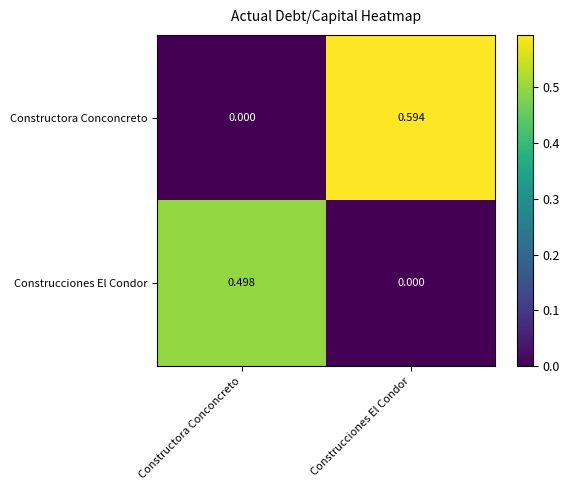

Is the value of Construcciones El Condor at Constructora Conconcreto greater than the value of Constructora Conconcreto at Constructora Conconcreto?

Yes